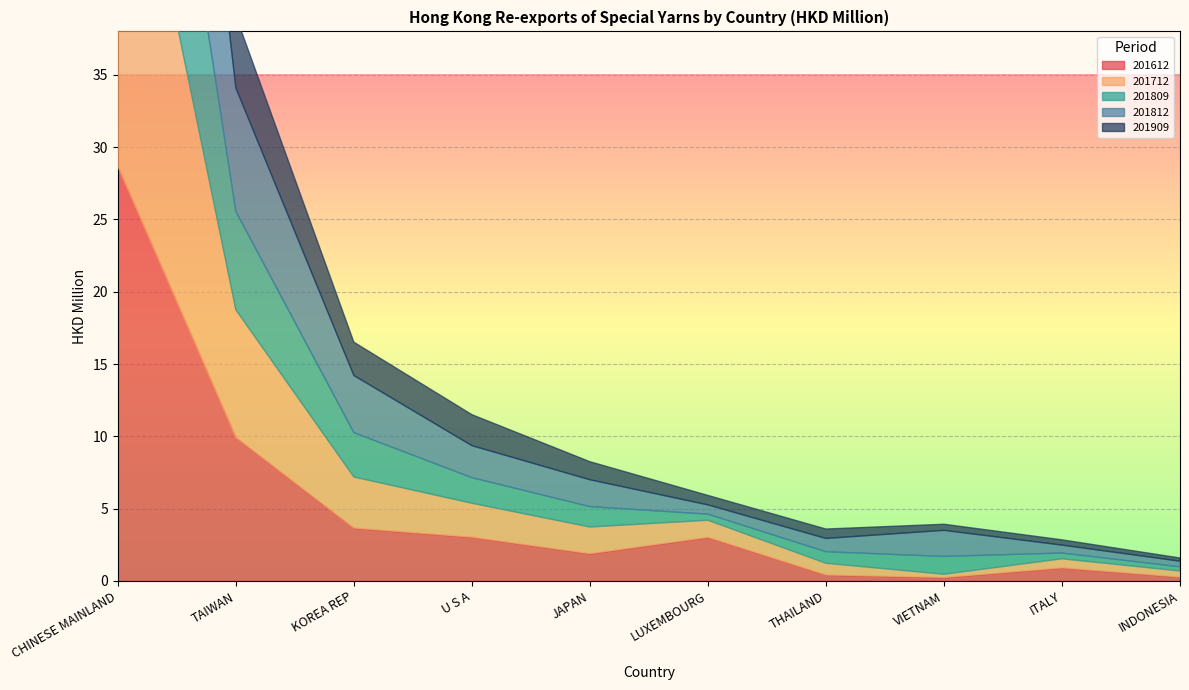

Between LUXEMBOURG and INDONESIA, which series saw the biggest shift?

201612